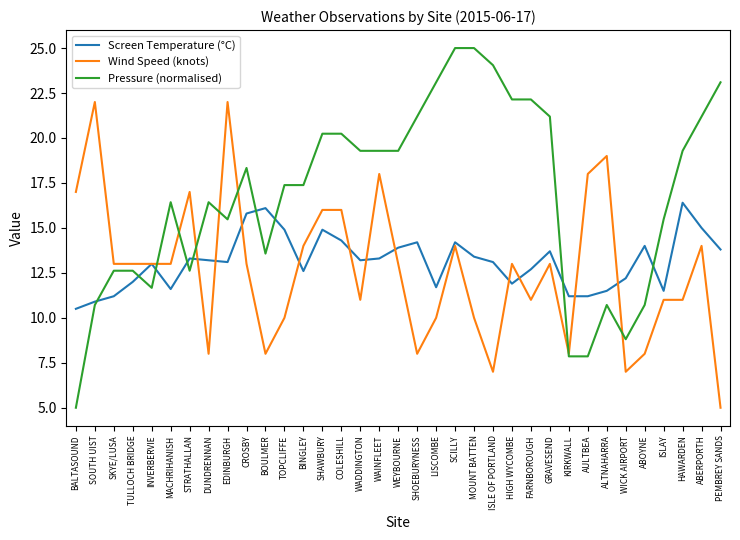

What is the approximate value of Pressure (normalised) at EDINBURGH?

15.5